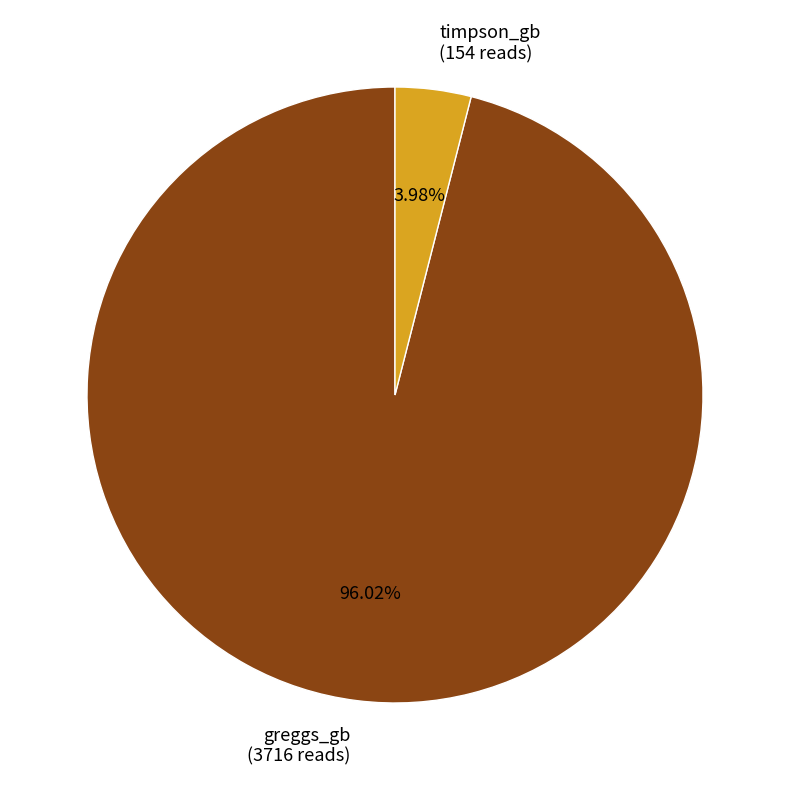

Between timpson_gb and greggs_gb, which is larger?

greggs_gb